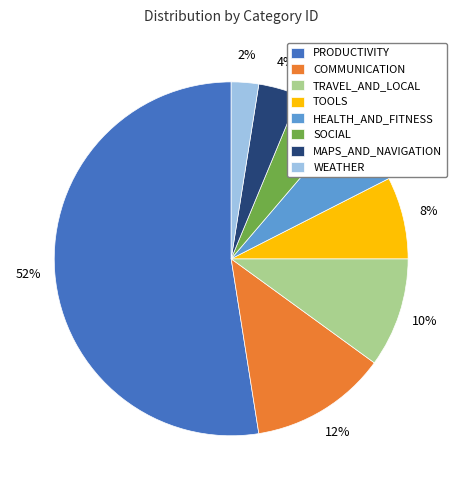

To the nearest percent, what is the combined percentage of HEALTH_AND_FITNESS and TRAVEL_AND_LOCAL?

16%